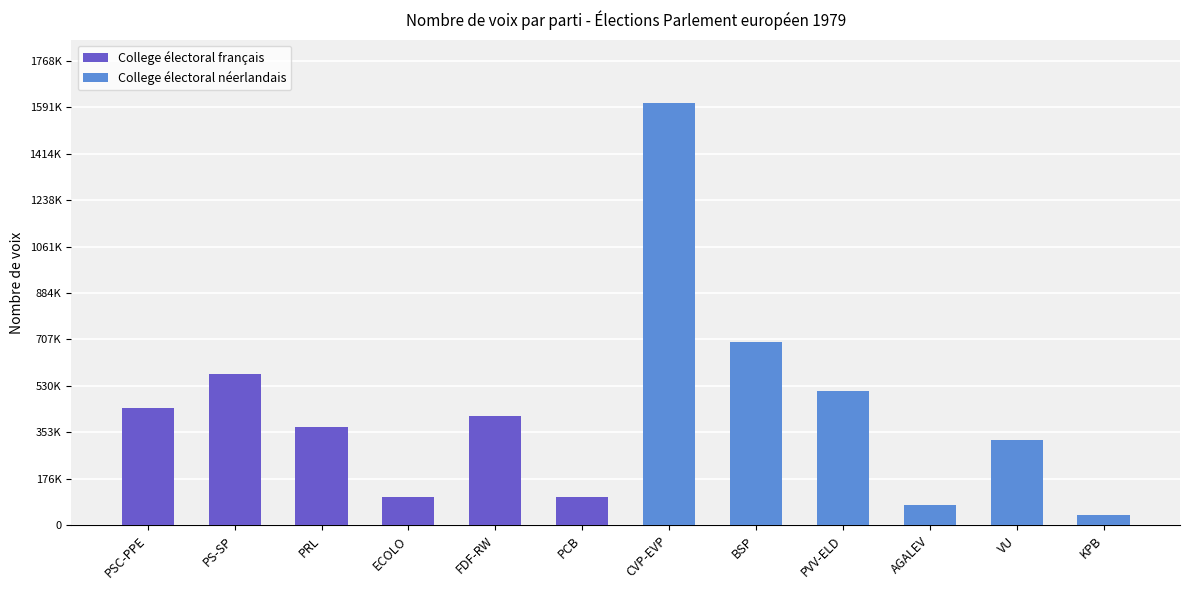

True or false: the data shows 548876 at VU.

False